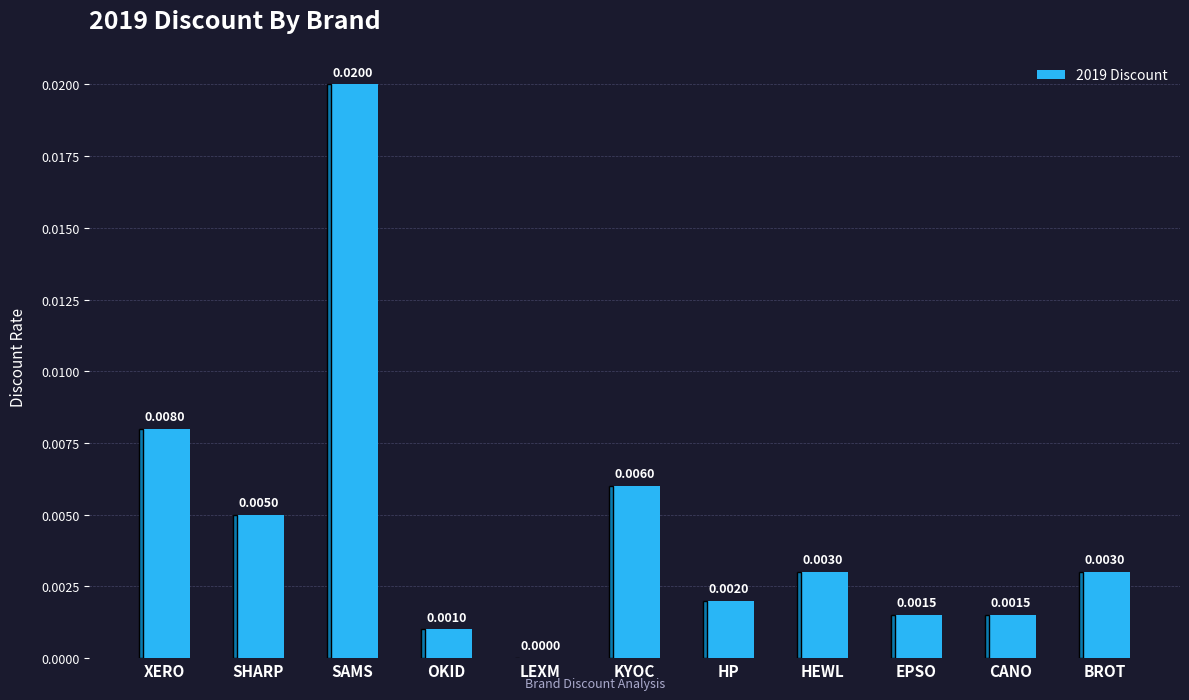

How many distinct data groups are displayed?

1